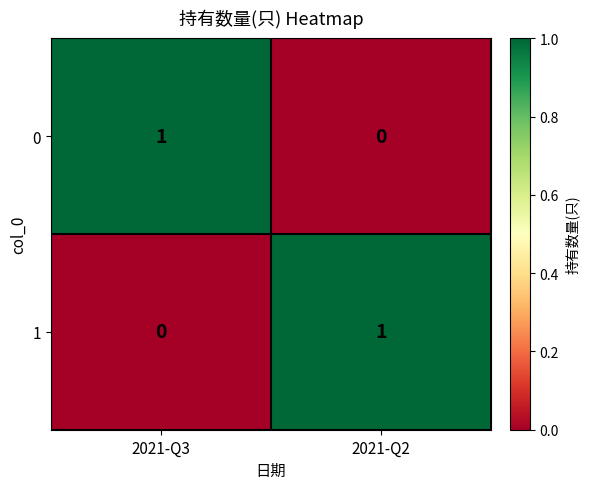

The value of 0 at 2021-Q3 is 1. True or false?

True